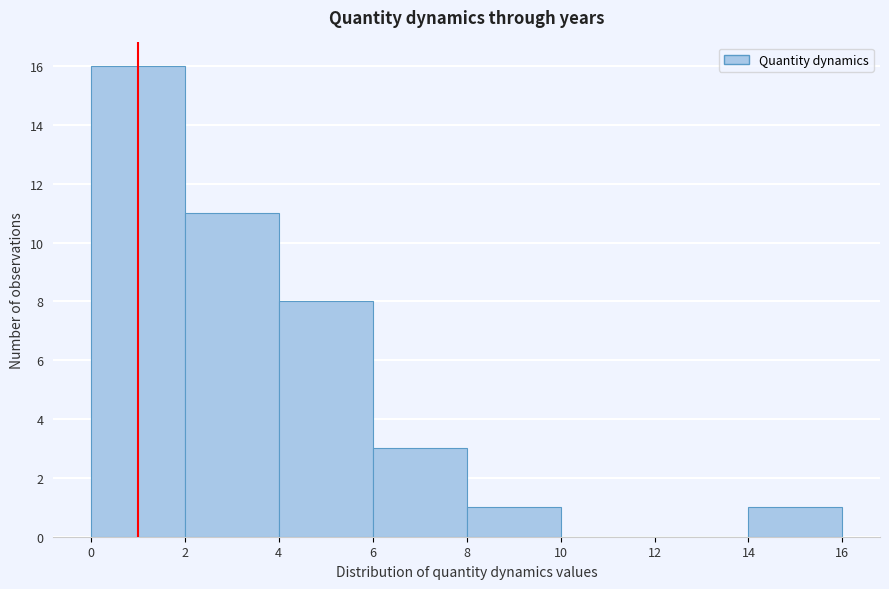

Reading left to right, list every bar in this chart as the range it spans on the x-axis followed by its height. The values are not printed on the chart, so give them approximately, as read against the axis.

0 to 2: 16
2 to 4: 11
4 to 6: 8
6 to 8: 3
8 to 10: 1
10 to 12: 0
12 to 14: 0
14 to 16: 1